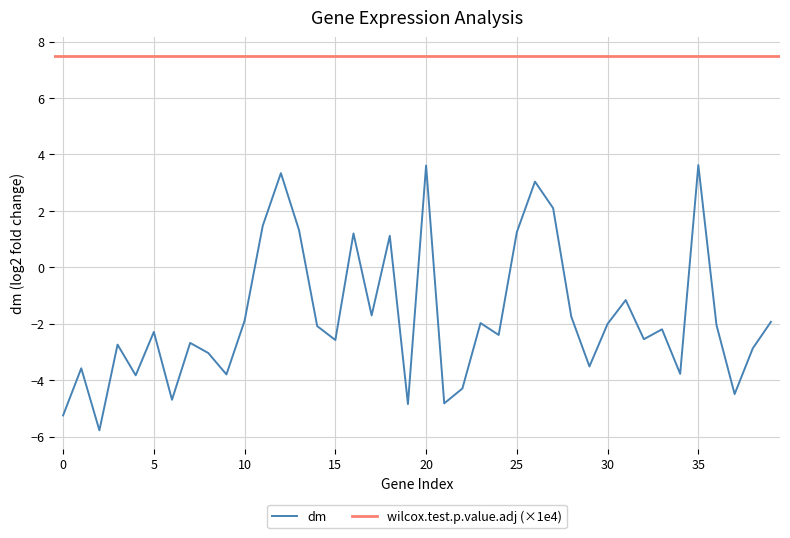

How many data points does each series have?

40